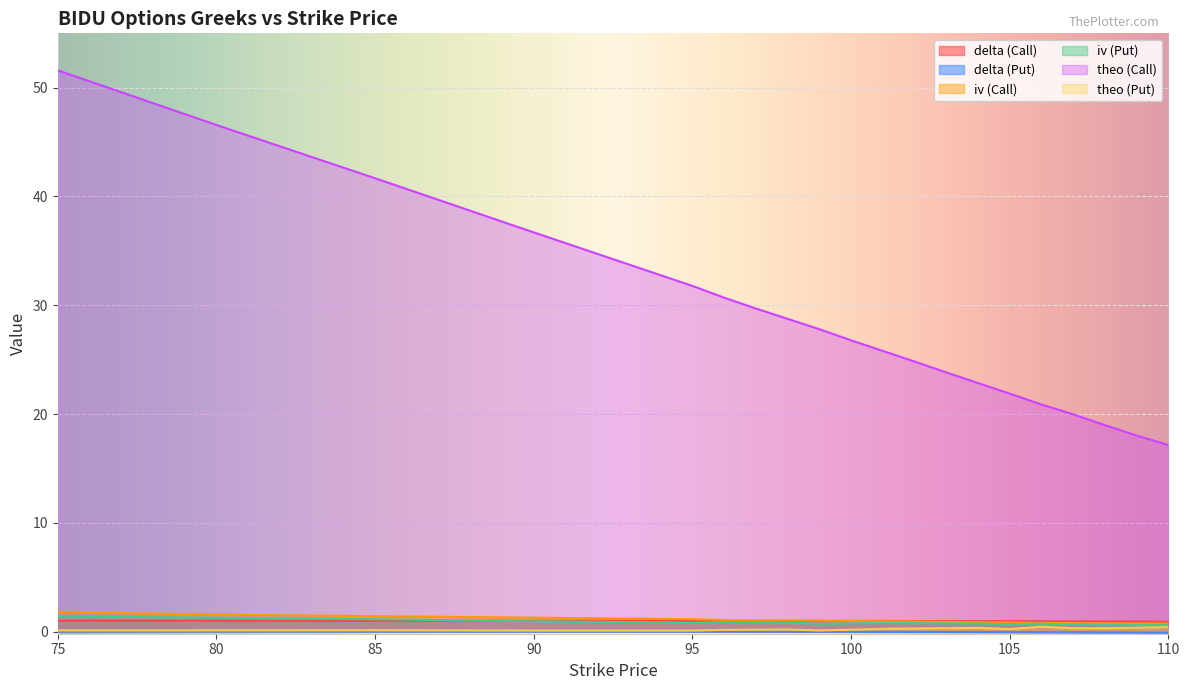

How many interior local valleys does the theo (Put) series have?

3